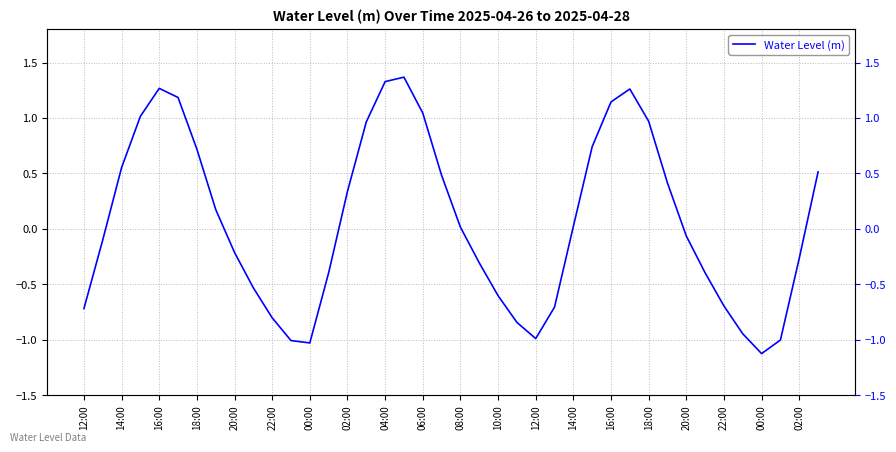

The chart shows a value of 1.1 at 16:00. True or false?

True